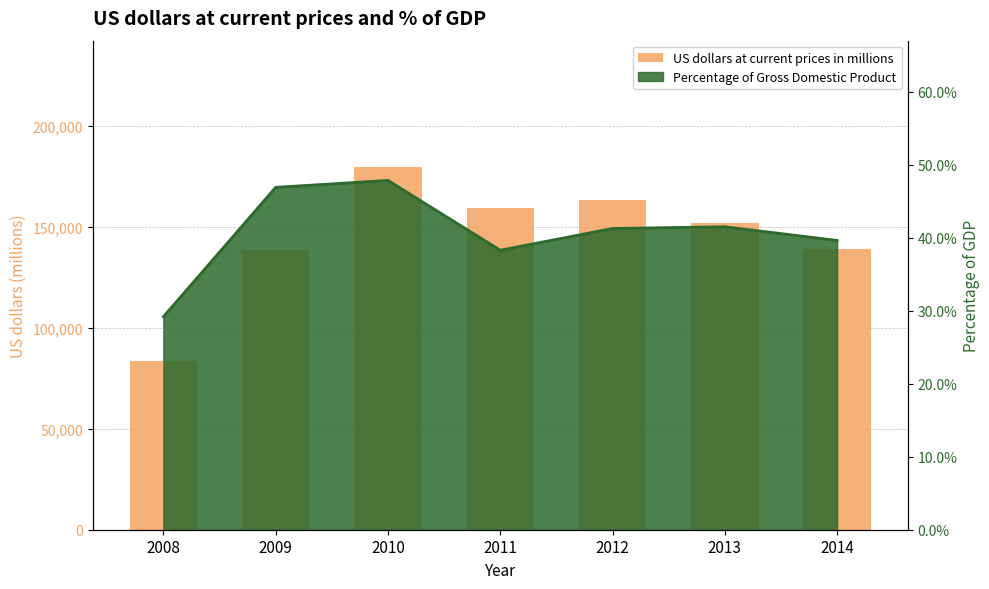

What is the sum of all values?

1015893.8